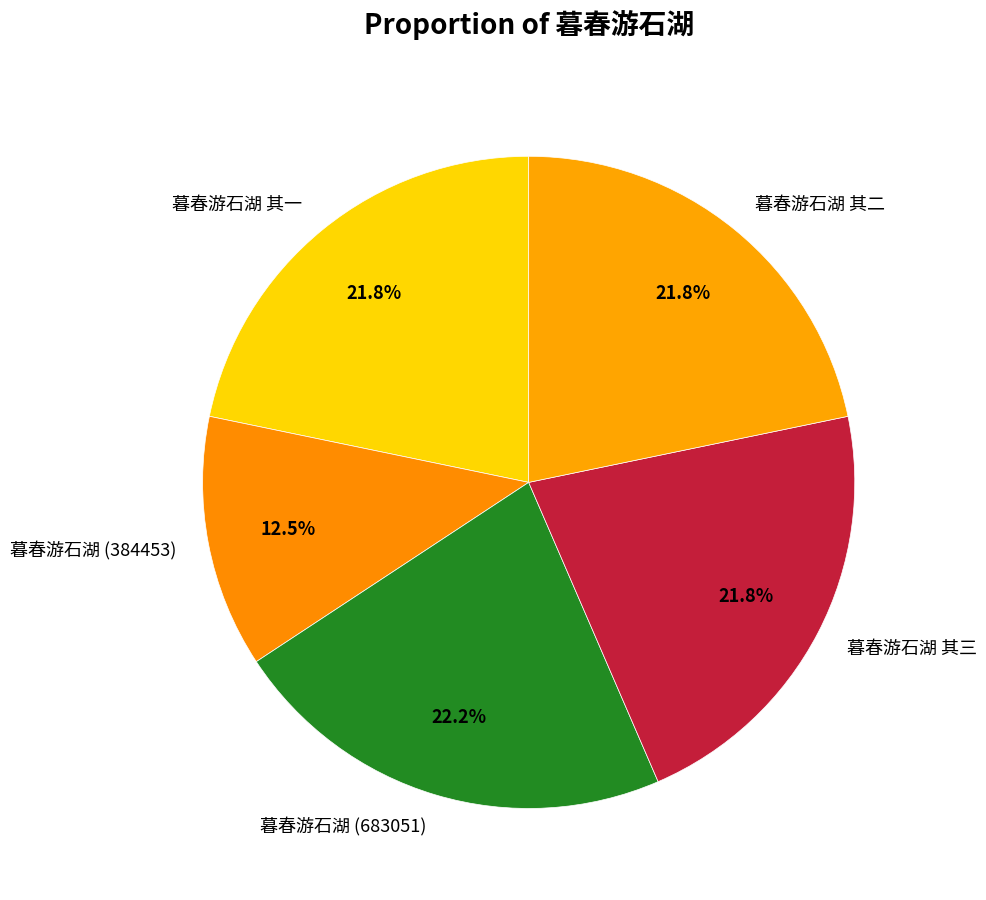

What is the ratio of the value at 暮春游石湖 其三 to the value at 暮春游石湖 其一?

1.0